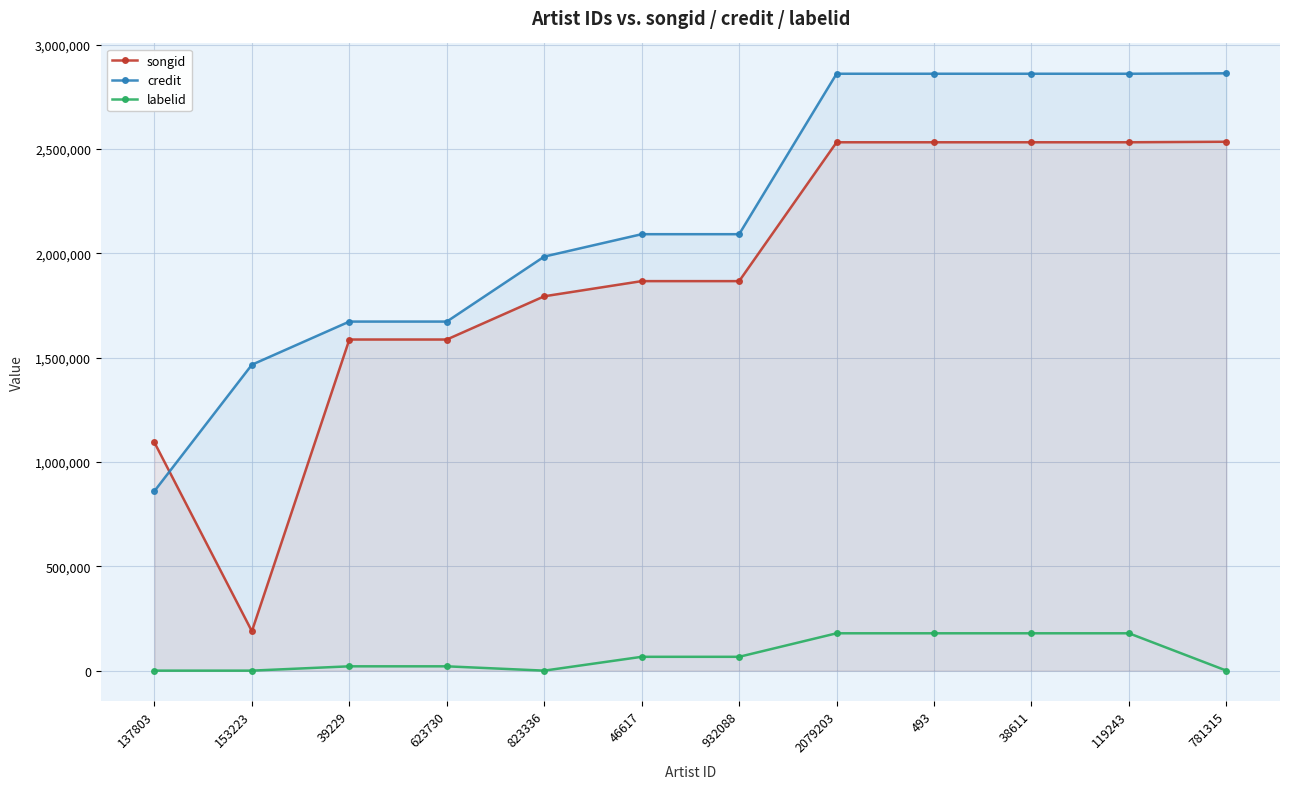

Where is labelid nearest to the value 89500?

46617